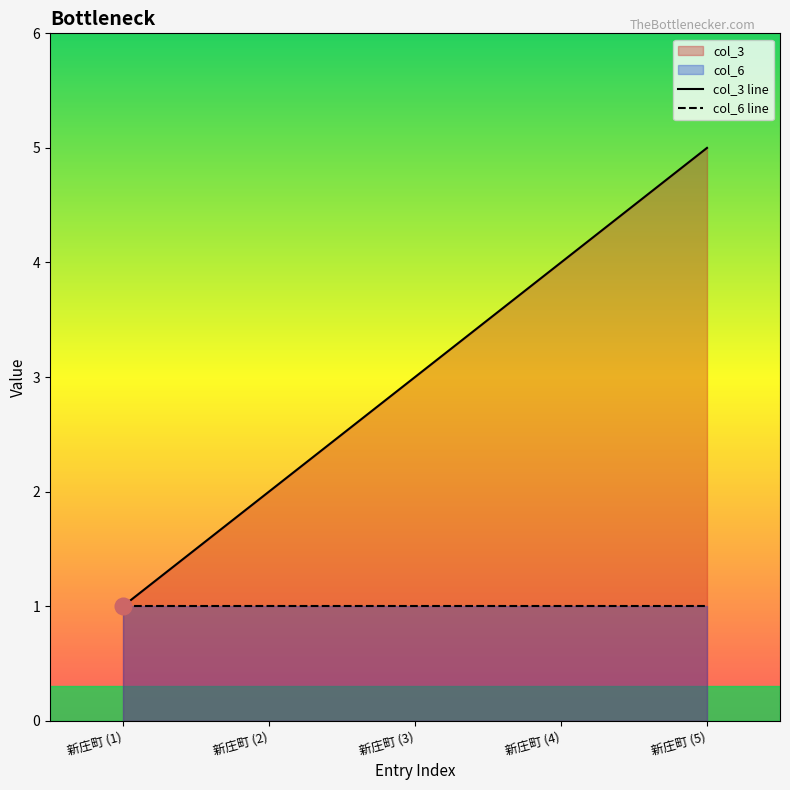

What is the maximum value shown in the chart?

5